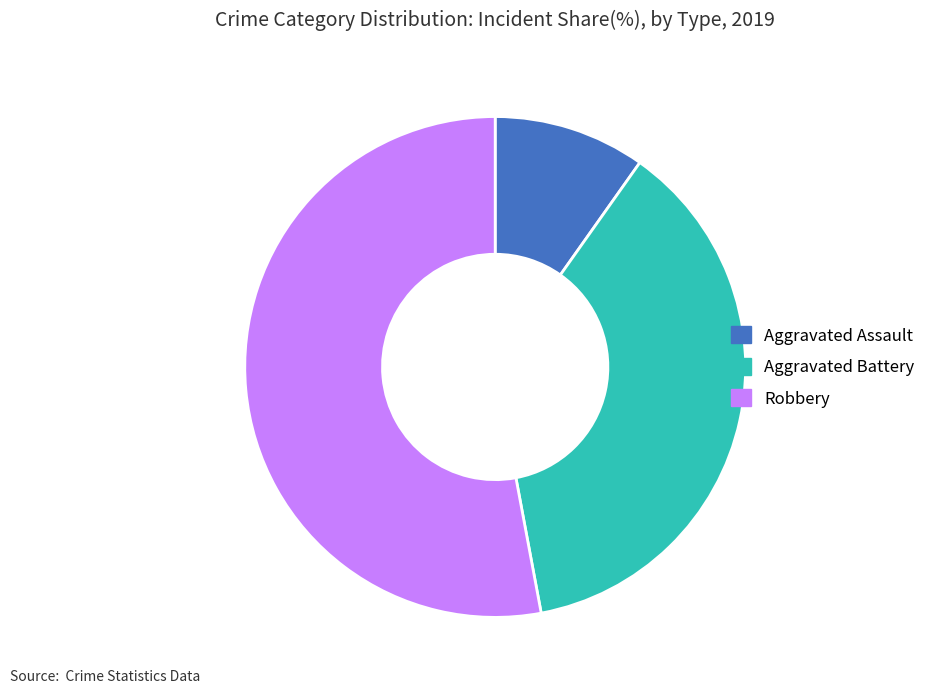

Which has a higher value, Robbery or Aggravated Assault?

Robbery